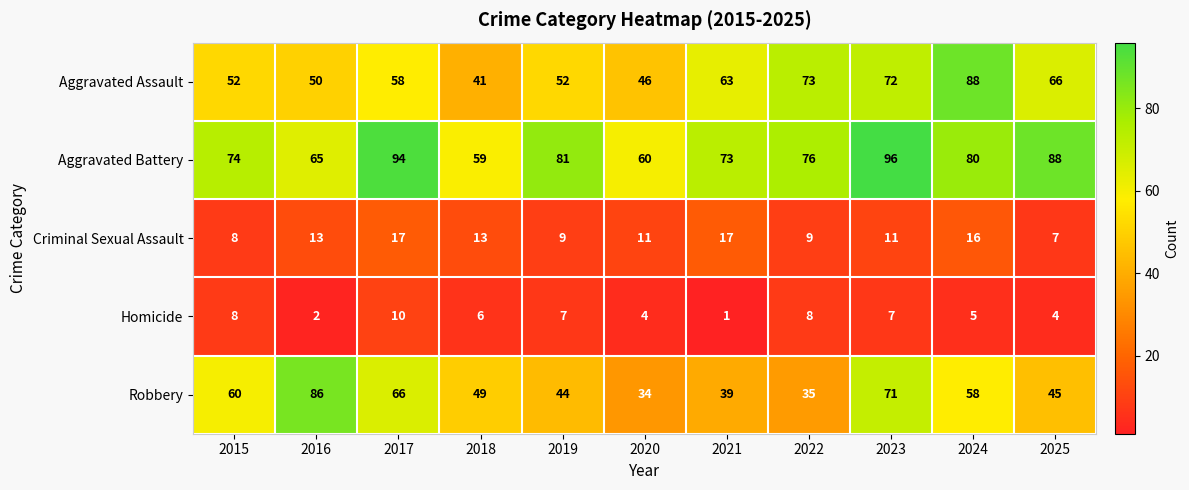

Which series has the largest total across all categories?

Aggravated Battery